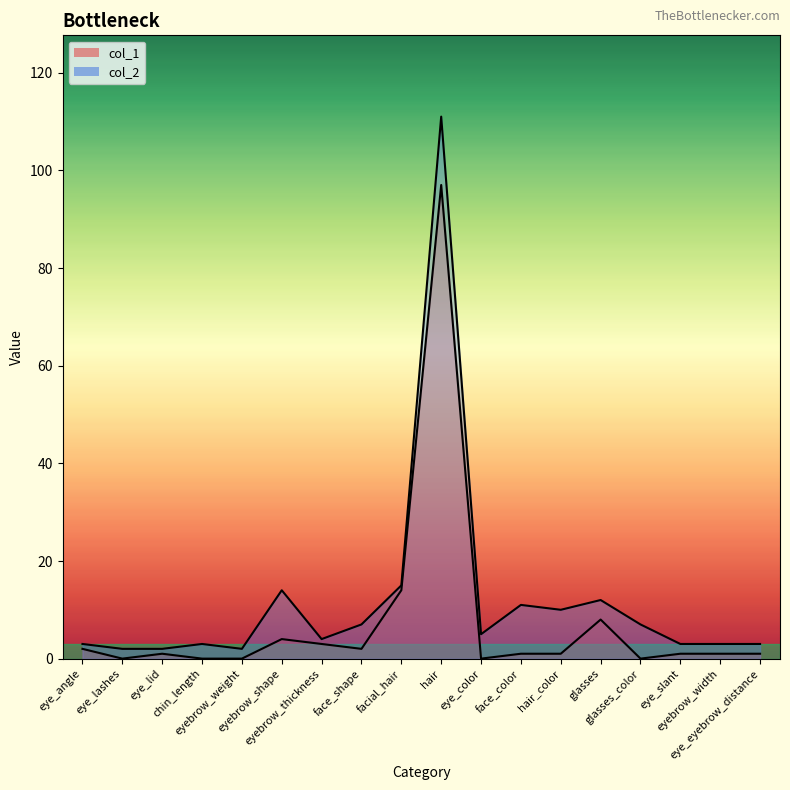

True or false: col_2 line has a value of 3 at eye_slant.

True